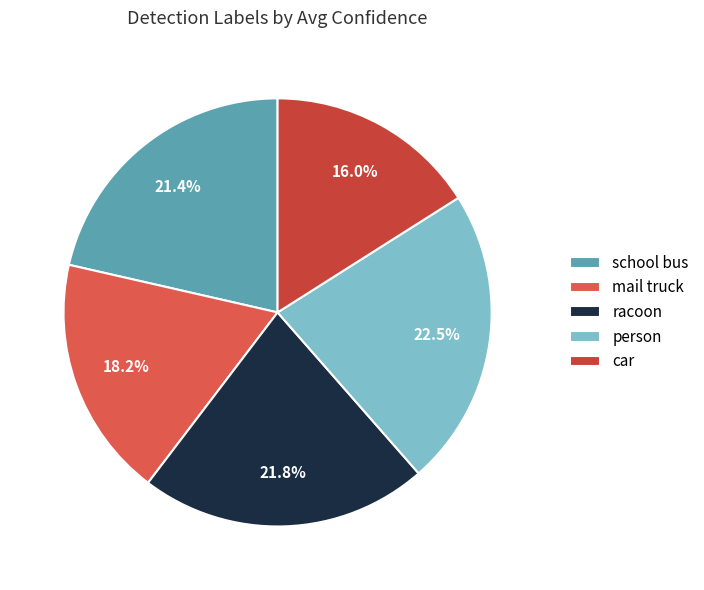

Which slice is the largest?

person